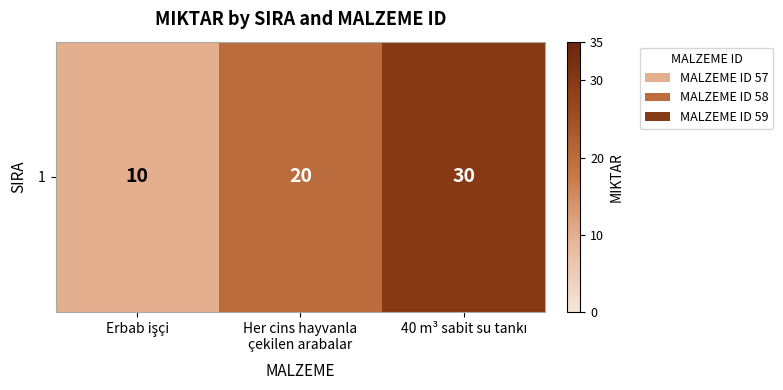

What is the sum of the values at 40 m³ sabit su tankı and Erbab işçi?

40